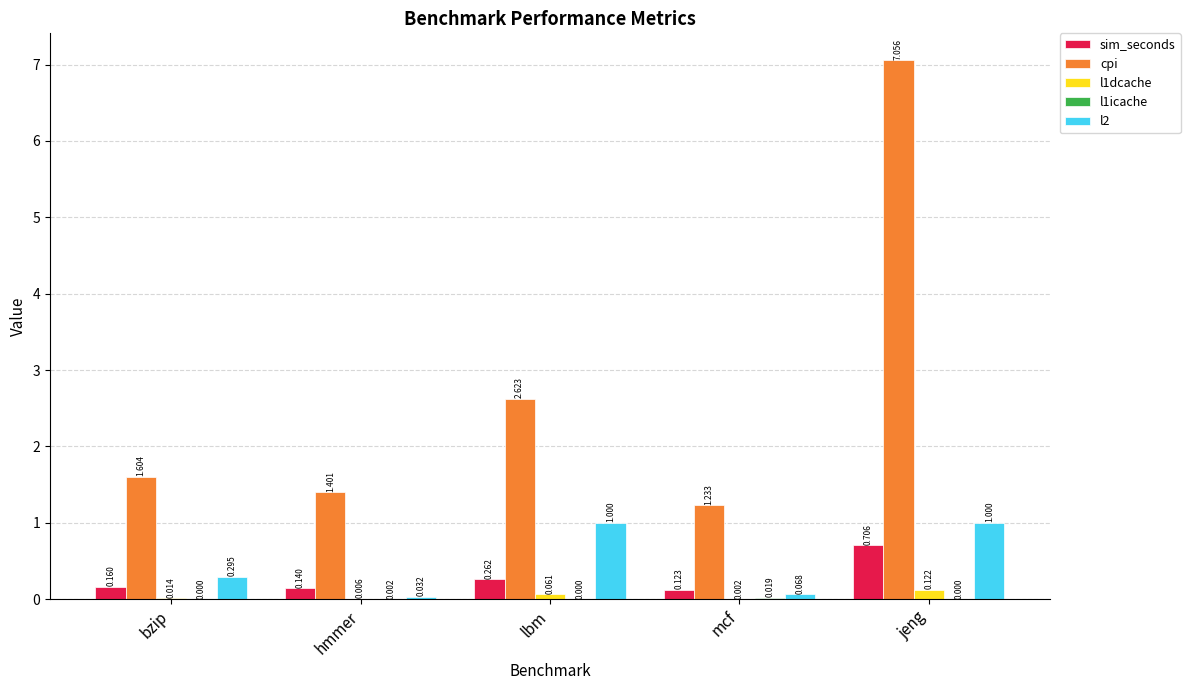

Is the value of l1dcache at jeng greater than the value of sim_seconds at bzip?

No